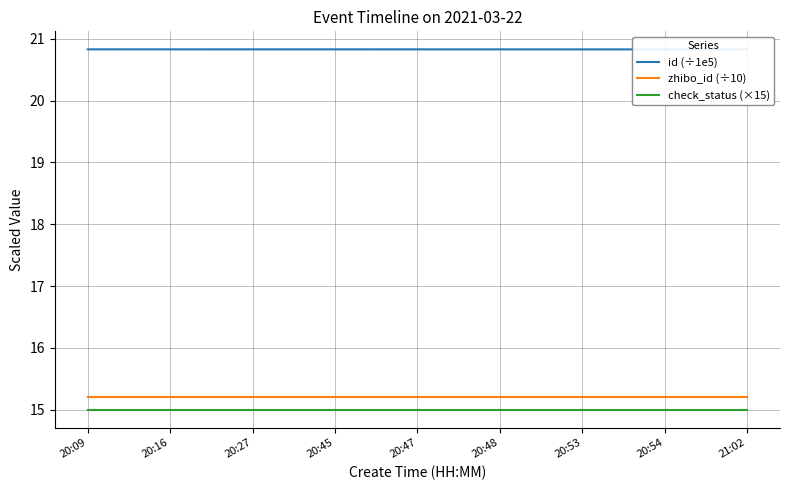

True or false: zhibo_id (÷10) has a value of 15.2 at 20:53.

True